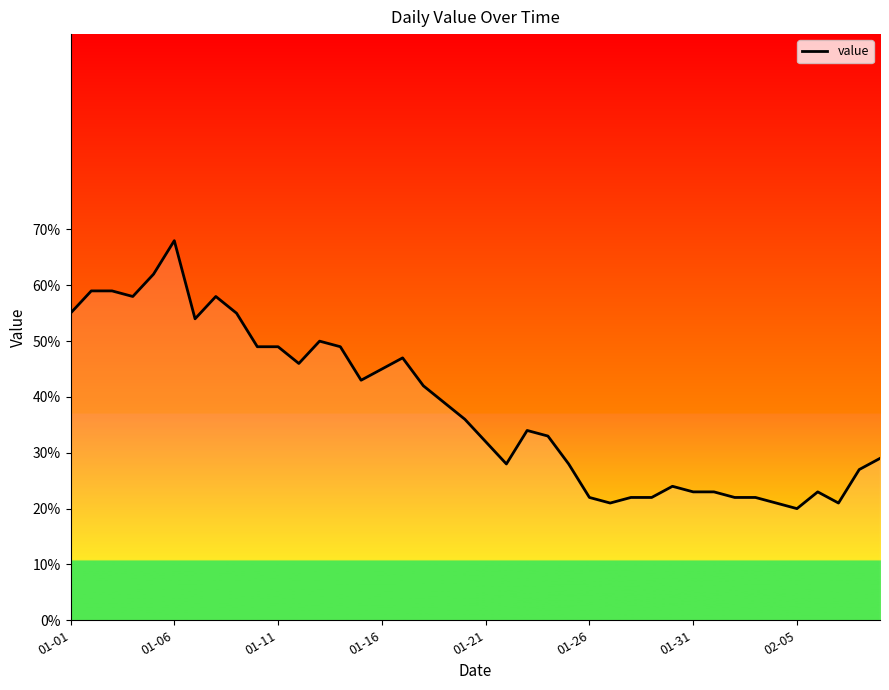

How many categories are shown in the chart?

40